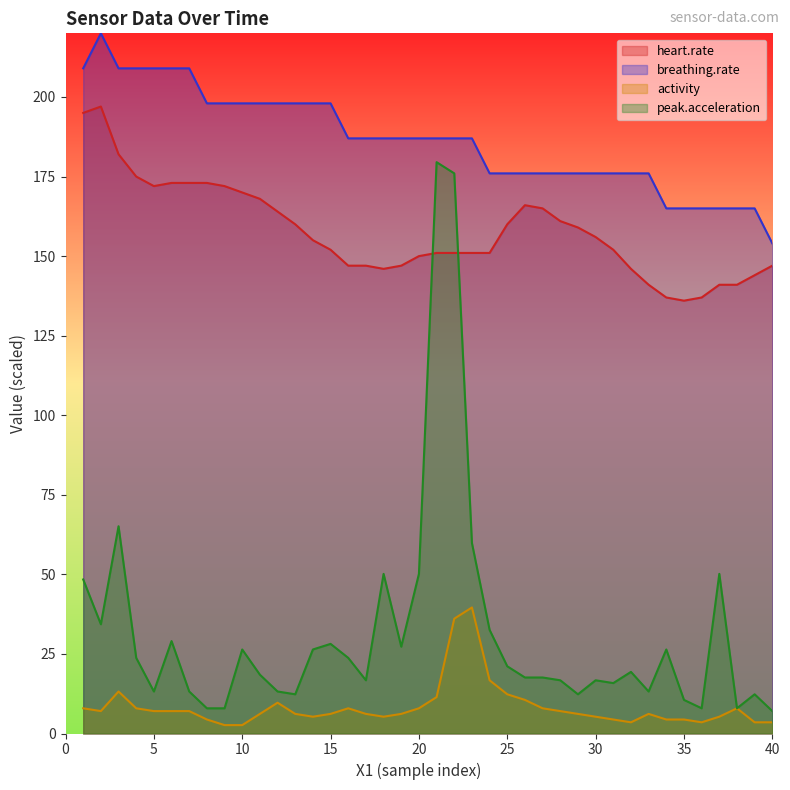

Reading right to left, extract all data points from this chart.

heart.rate: 147.0	144.0	141.0	141.0	137.0	136.0	137.0	141.0	146.0	152.0	156.0	159.0	161.0	165.0	166.0	160.0	151.0	151.0	151.0	151.0	150.0	147.0	146.0	147.0	147.0	152.0	155.0	160.0	164.0	168.0	170.0	172.0	173.0	173.0	173.0	172.0	175.0	182.0	197.0	195.0
breathing.rate: 154.0	165.0	165.0	165.0	165.0	165.0	165.0	176.0	176.0	176.0	176.0	176.0	176.0	176.0	176.0	176.0	176.0	187.0	187.0	187.0	187.0	187.0	187.0	187.0	187.0	198.0	198.0	198.0	198.0	198.0	198.0	198.0	198.0	209.0	209.0	209.0	209.0	209.0	220.0	209.0
activity: 3.5	3.5	7.9	5.3	3.5	4.4	4.4	6.2	3.5	4.4	5.3	6.2	7.0	7.9	10.6	12.3	16.7	39.6	36.1	11.4	7.9	6.2	5.3	6.2	7.9	6.2	5.3	6.2	9.7	6.2	2.6	2.6	4.4	7.0	7.0	7.0	7.9	13.2	7.0	7.9
peak.acceleration: 7.0	12.3	7.9	50.2	7.9	10.6	26.4	13.2	19.4	15.8	16.7	12.3	16.7	17.6	17.6	21.1	32.6	59.8	176.0	179.5	50.2	27.3	50.2	16.7	23.8	28.2	26.4	12.3	13.2	18.5	26.4	7.9	7.9	13.2	29.0	13.2	23.8	65.1	34.3	48.4